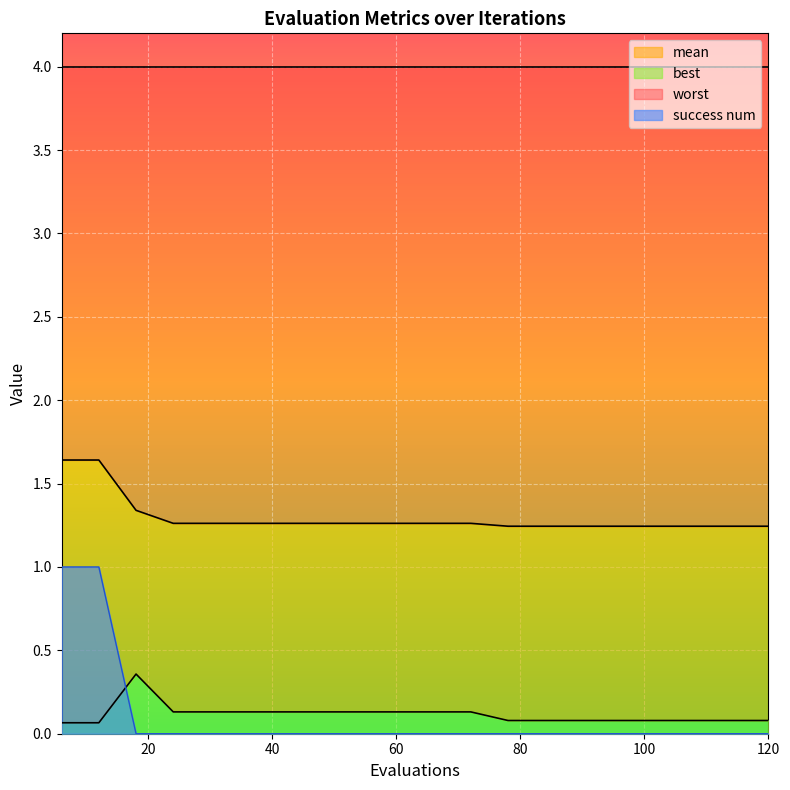

Where is best nearest to the value 0?

6